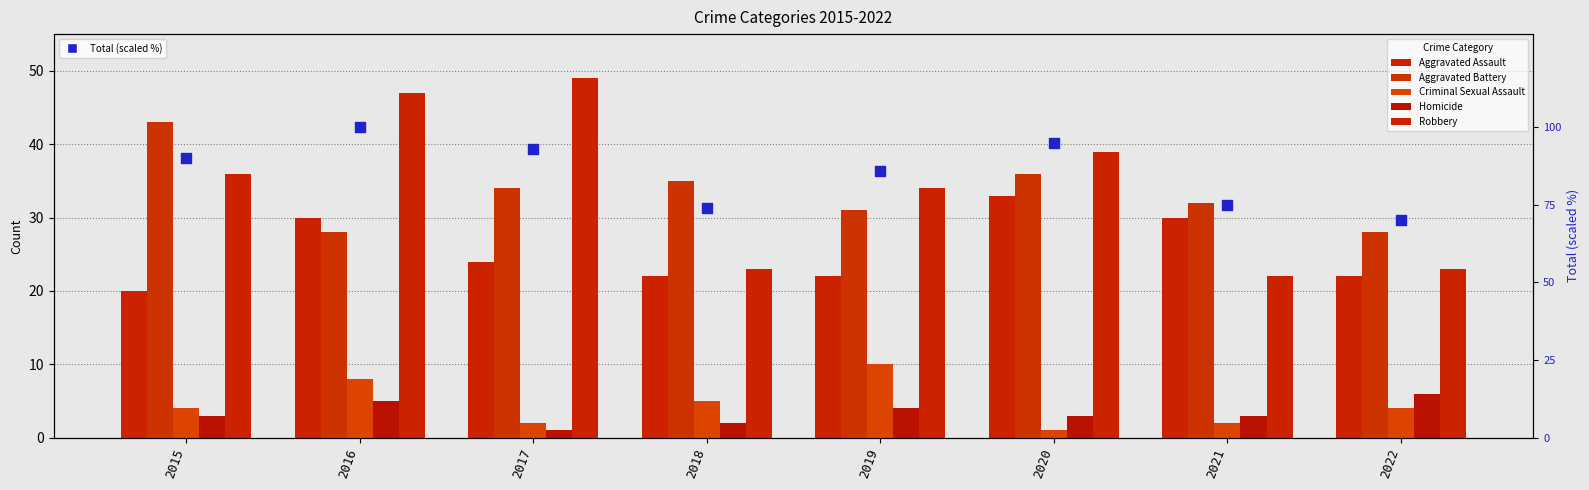

Is the value of Aggravated Battery at 2018 greater than the value of Aggravated Assault at 2015?

Yes